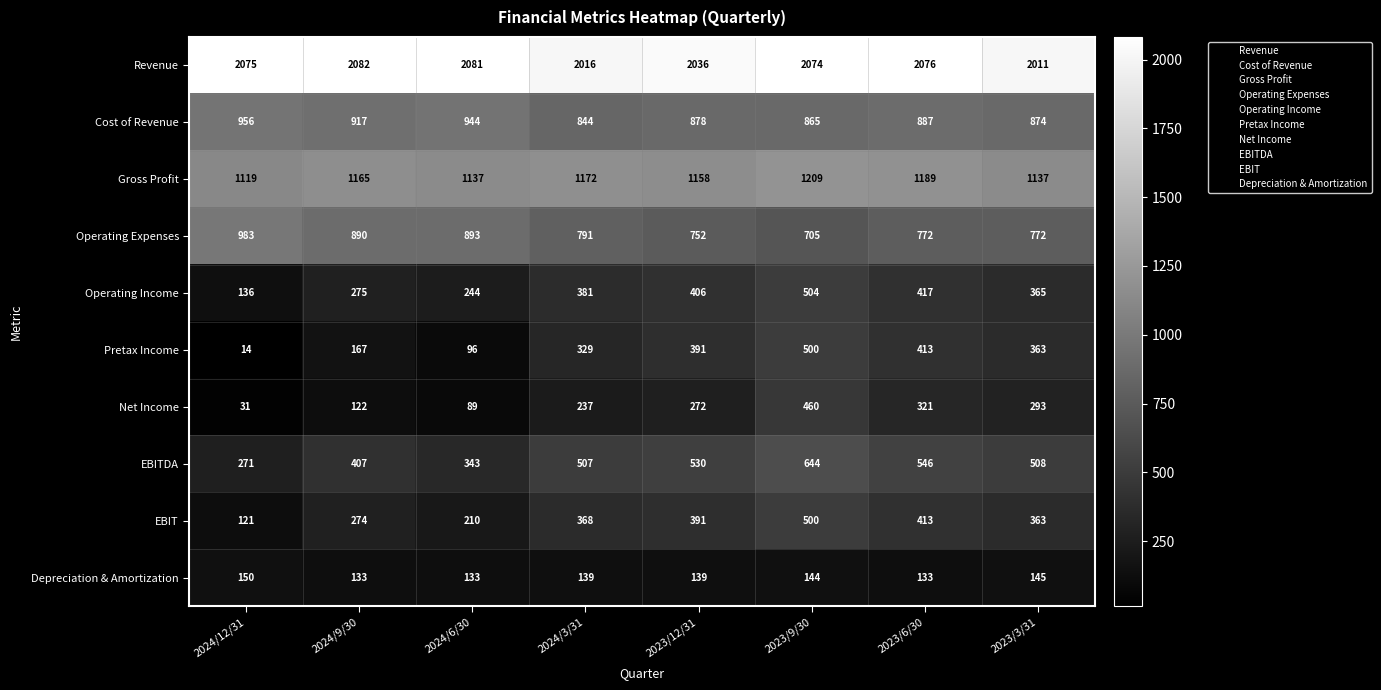

What is the sum of all Cost of Revenue values?

7165